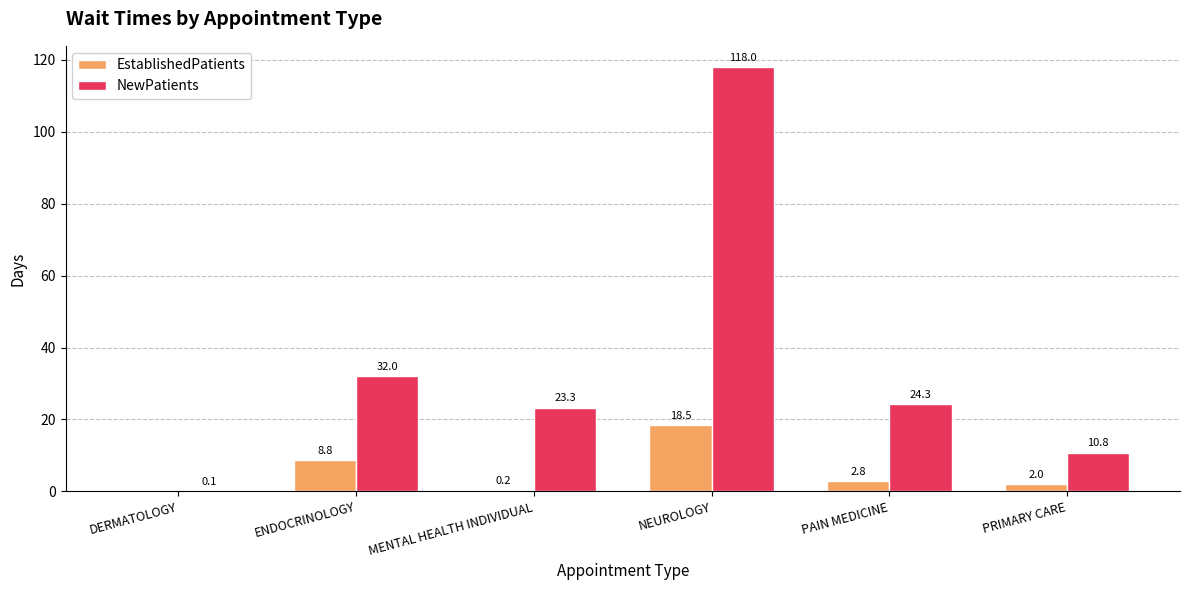

At which category does the chart reach its peak across all series?

NEUROLOGY